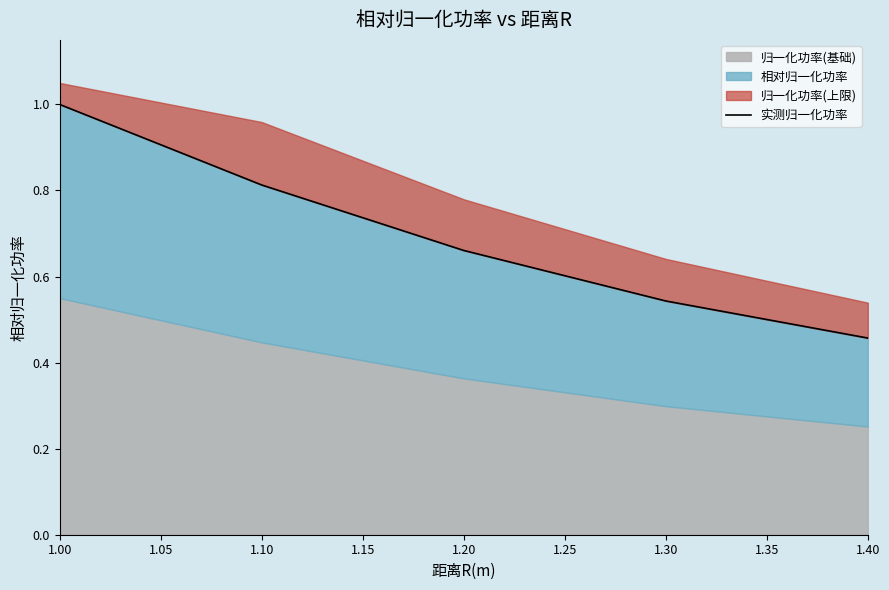

Which has a higher value, 1.40 or 1.20?

1.20